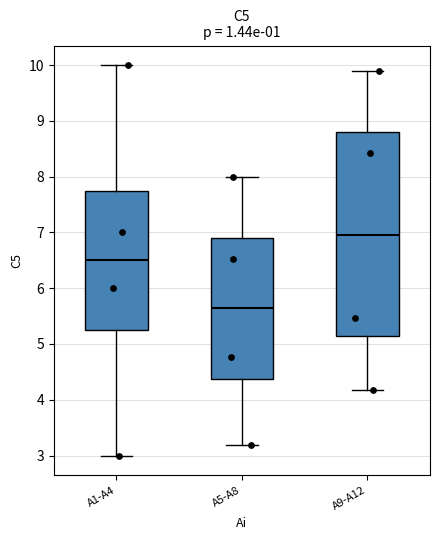

Reading left to right, read every box against the y-axis: the position of its median line, the range the box covers, and the ends of its whiskers. The values are not printed on the chart, so give them approximately, as read against the axis.

A1-A4: median 6.5, box 5.3 to 7.8, whiskers 3.0 to 10.0
A5-A8: median 5.6, box 4.4 to 6.9, whiskers 3.2 to 8.0
A9-A12: median 7.0, box 5.1 to 8.8, whiskers 4.2 to 9.9